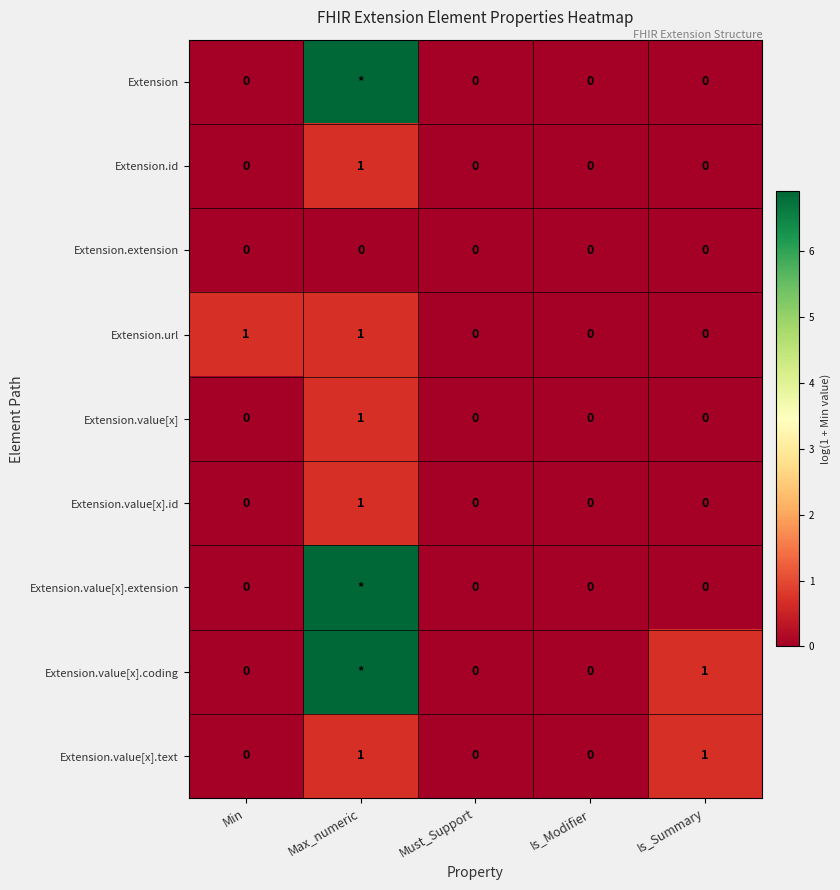

Is the value of Extension.value[x].extension at Min greater than the value of Extension.value[x] at Is_Summary?

No